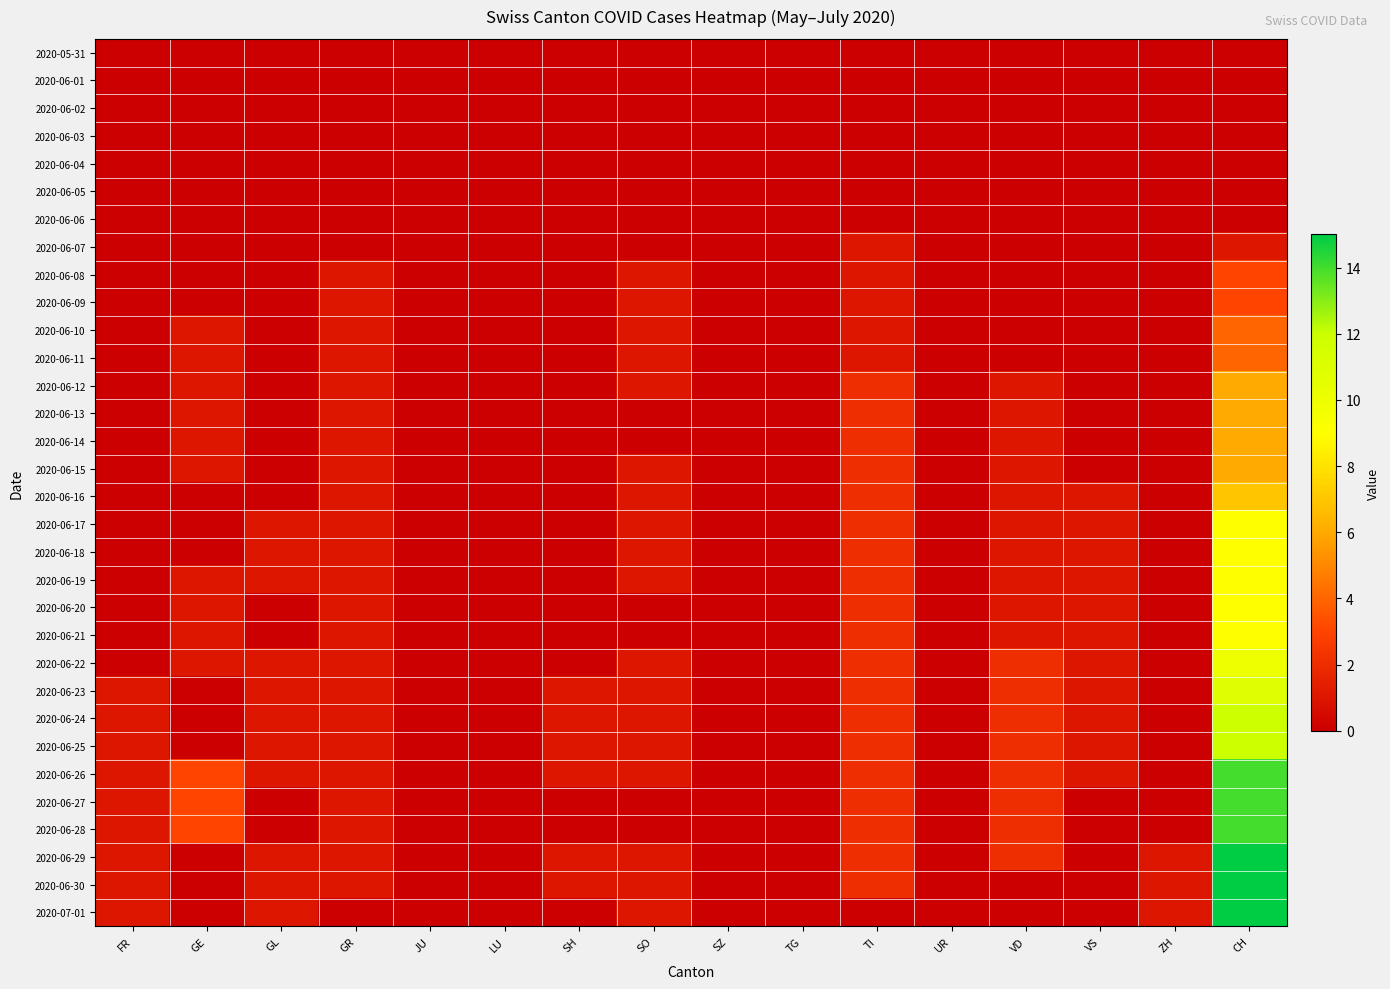

Which series has the largest range (max minus min)?

2020-06-29